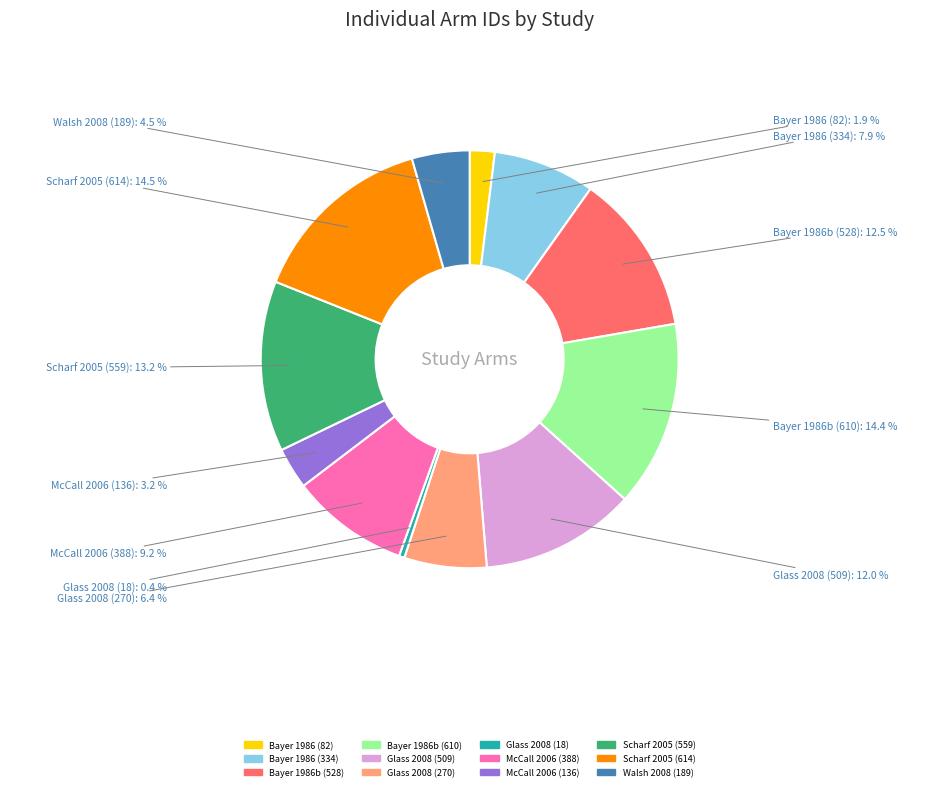

To the nearest percent, what is the difference between the Glass 2008 (270) and Scharf 2005 (614) slice percentages?

8%